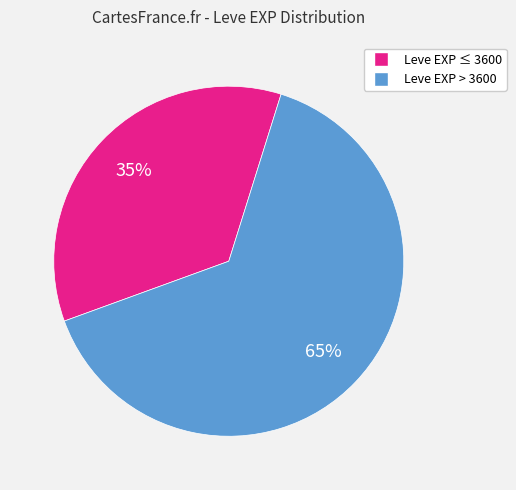

How many segments does this pie chart have?

2